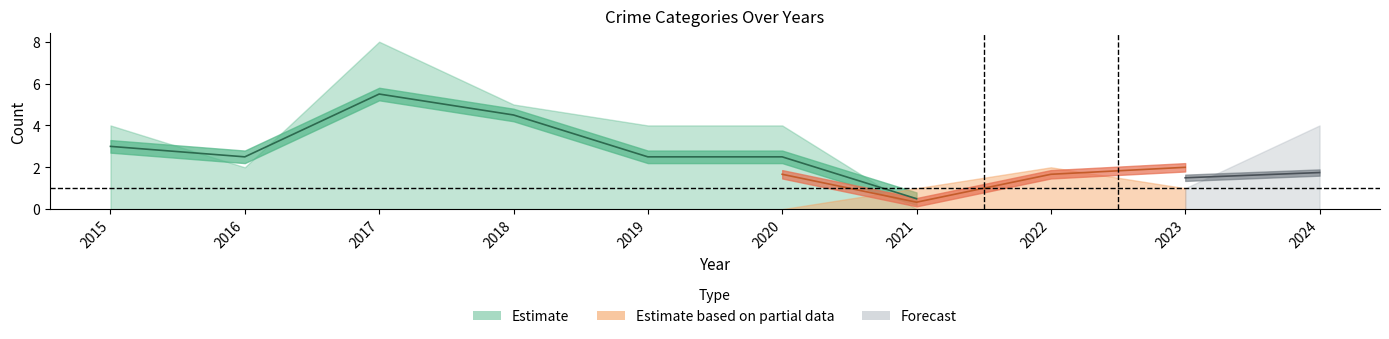

At which category is the sum across all series the highest?

2017